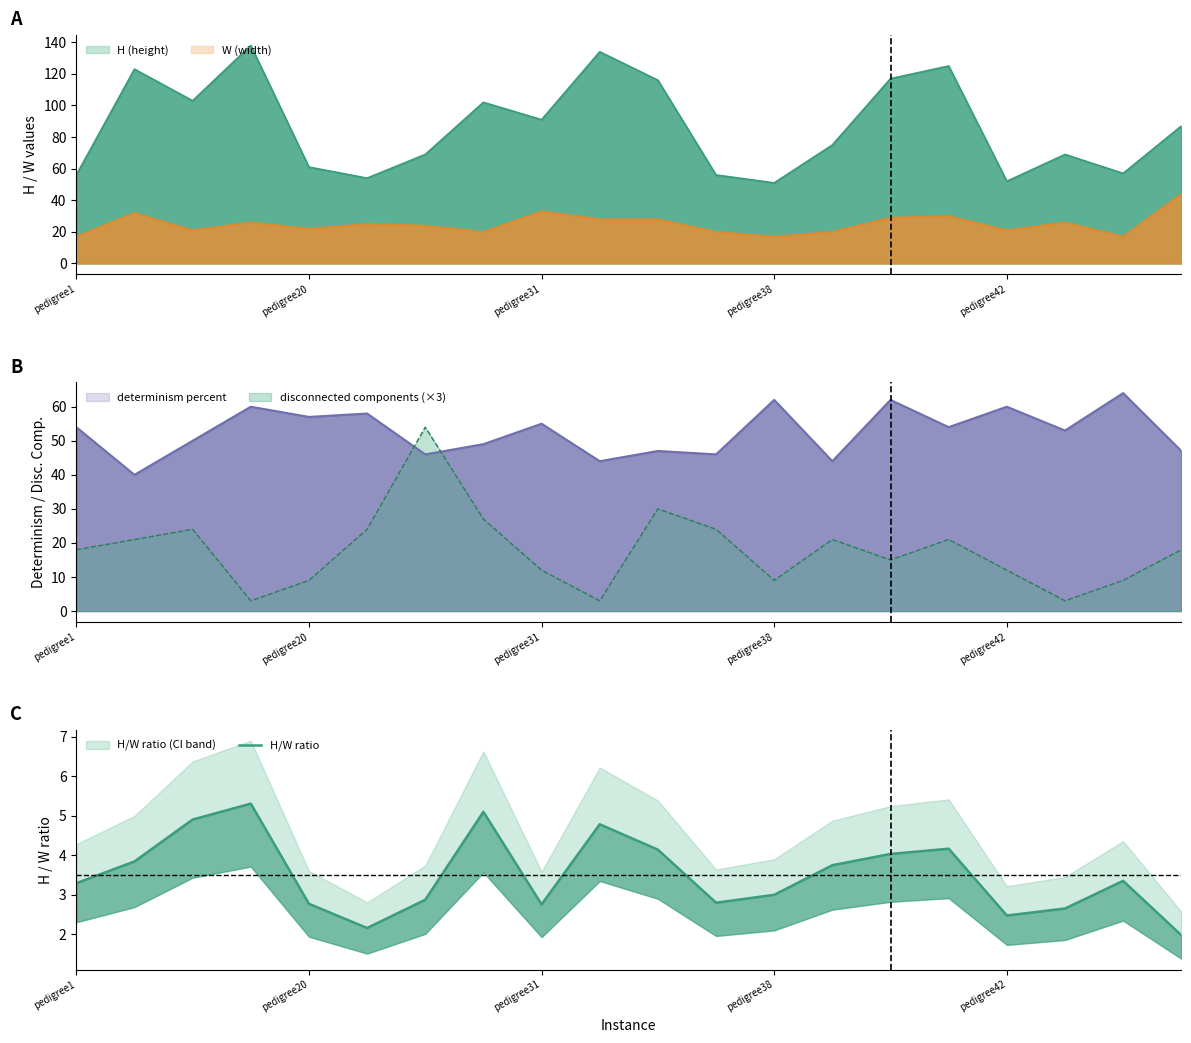

What is the change in value from 5 to 16?

+0.3